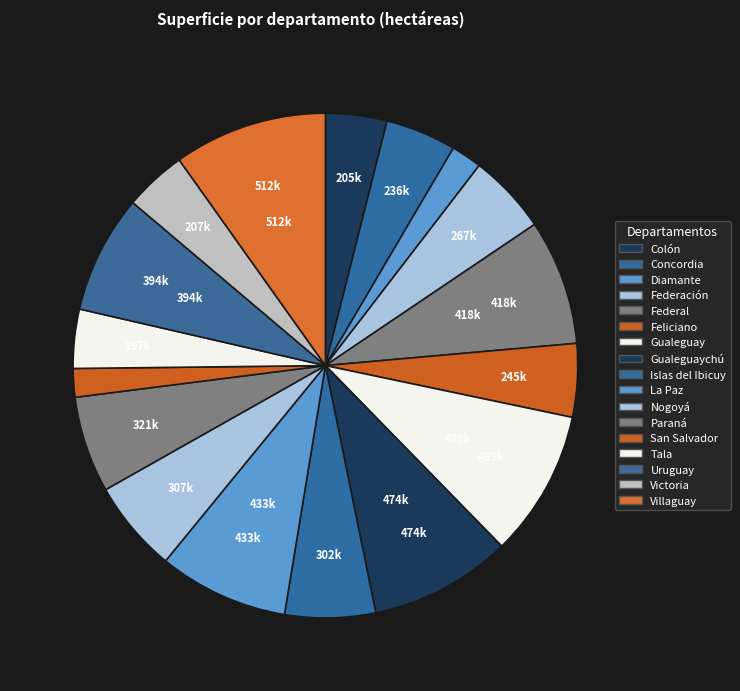

Between Concordia and Colón, which is larger?

Concordia